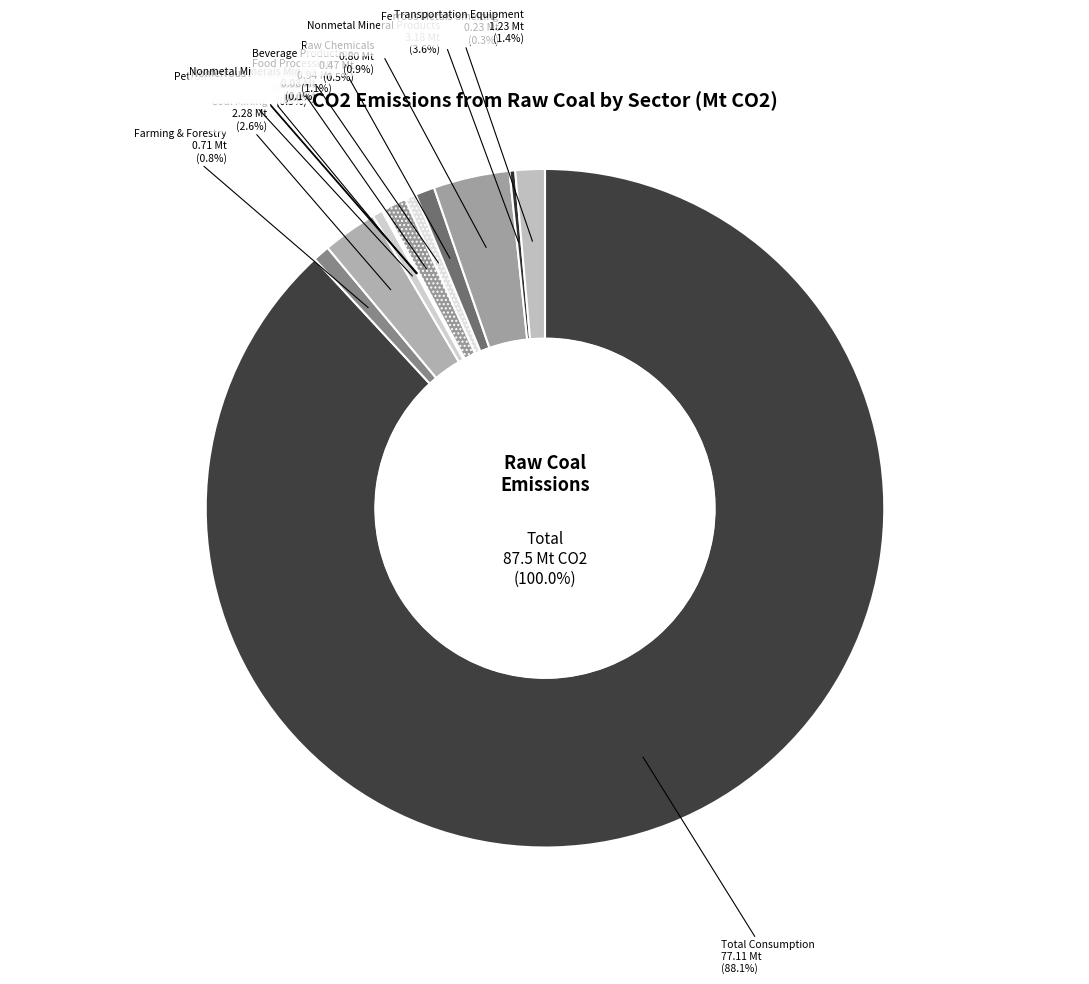

Is there any slice that represents more than half of the pie?

Yes